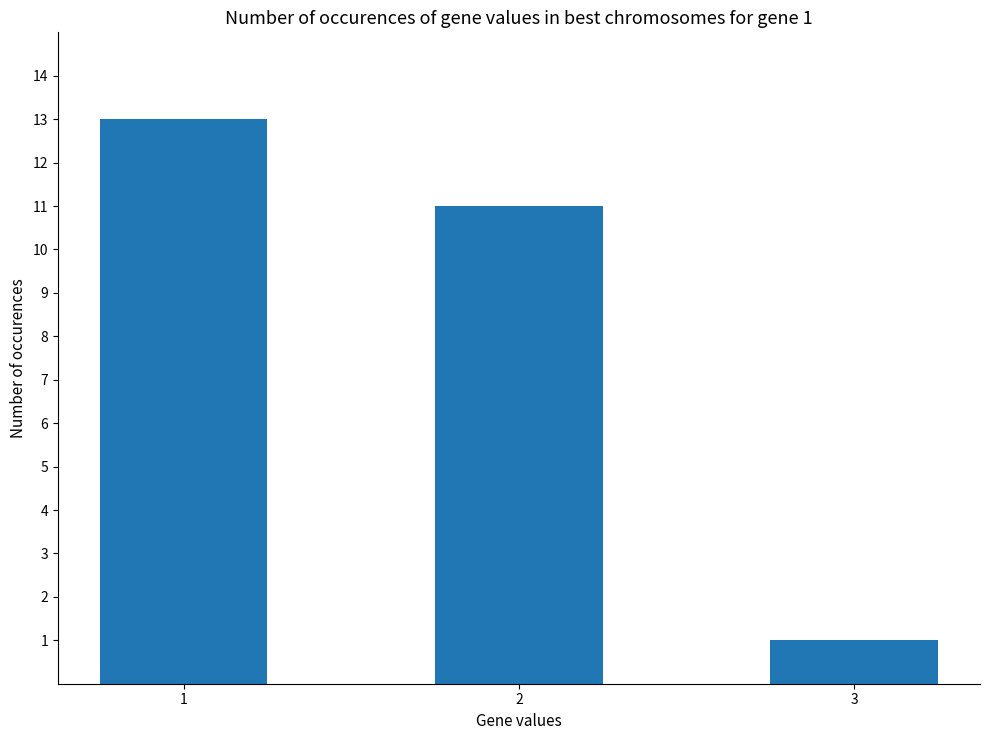

What is the minimum value shown in the chart?

1